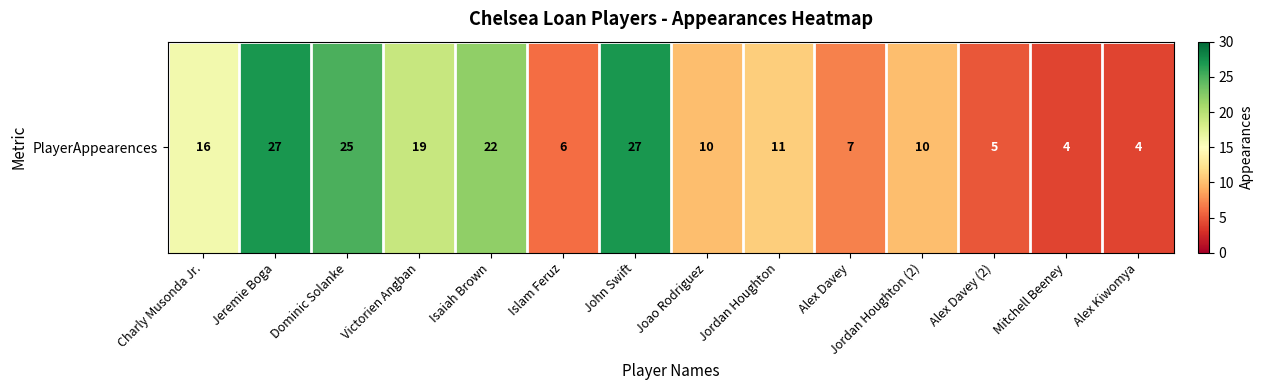

Where is the data nearest to the value 15?

Charly Musonda Jr.